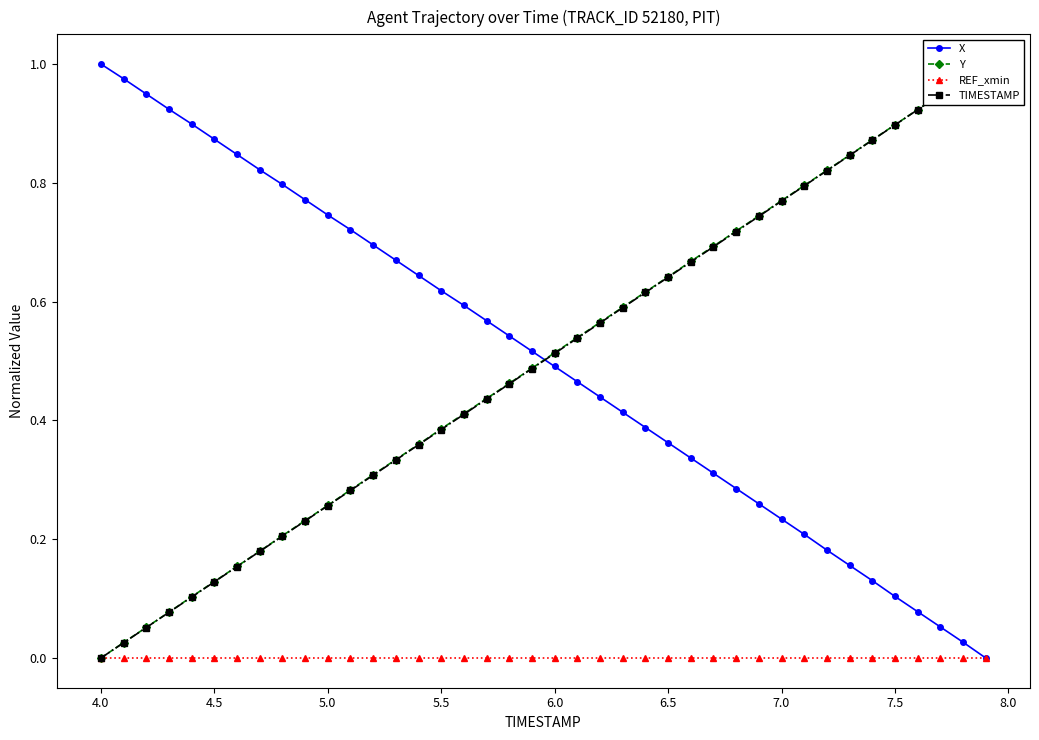

Is the value of X at 11 greater than the value of REF_xmin at 26?

Yes